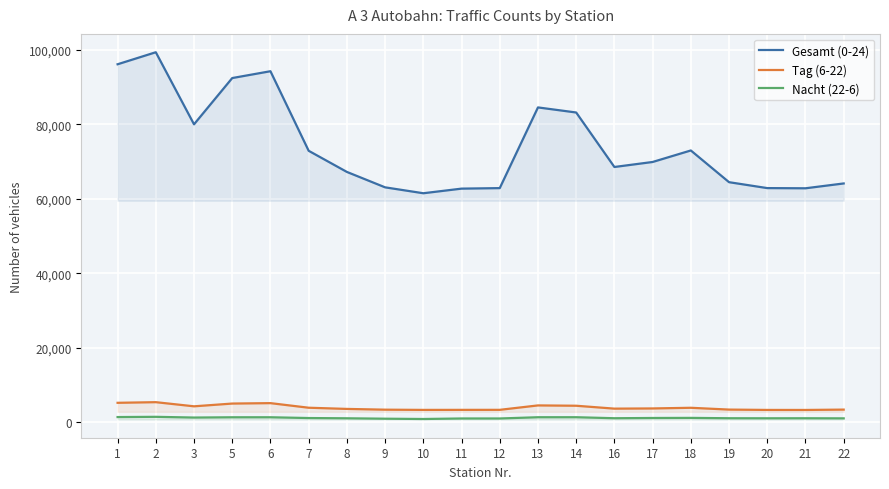

What is the greatest value displayed?

99359